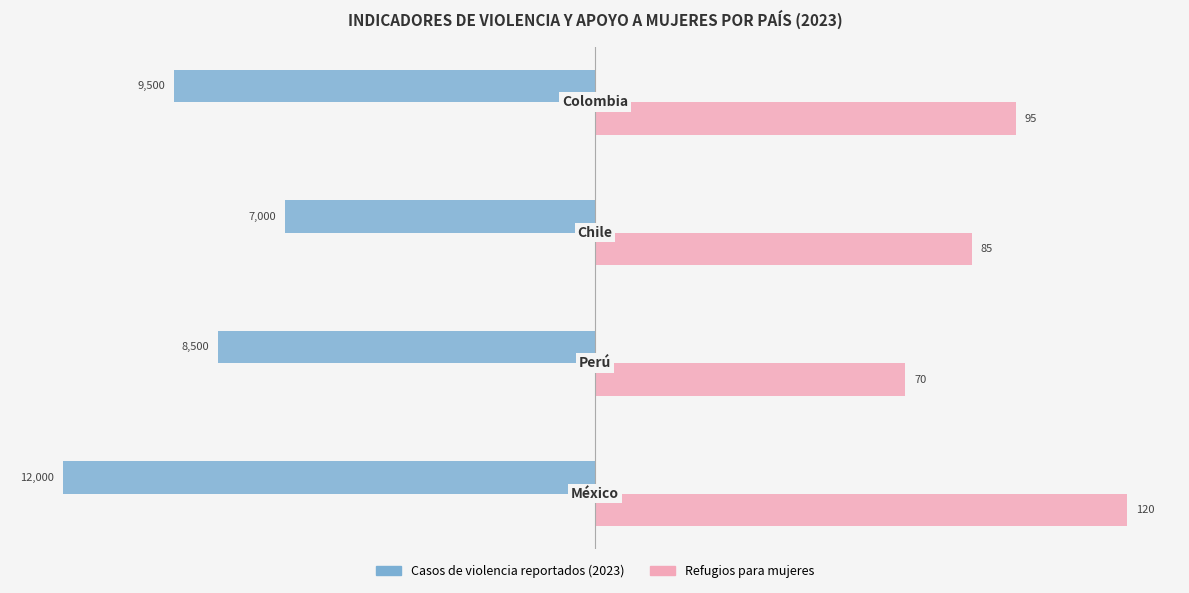

What is the smallest value displayed?

-12000